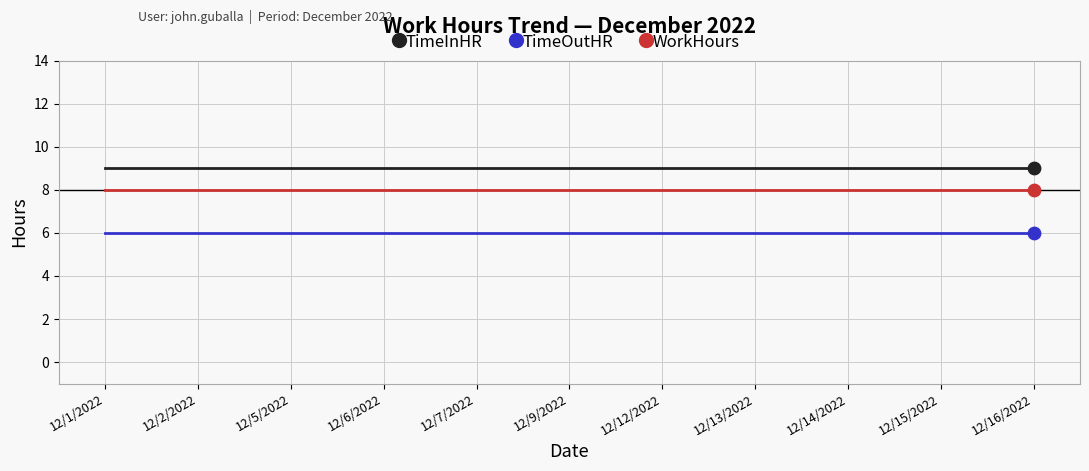

At how many categories does at least one series exceed 8?

11